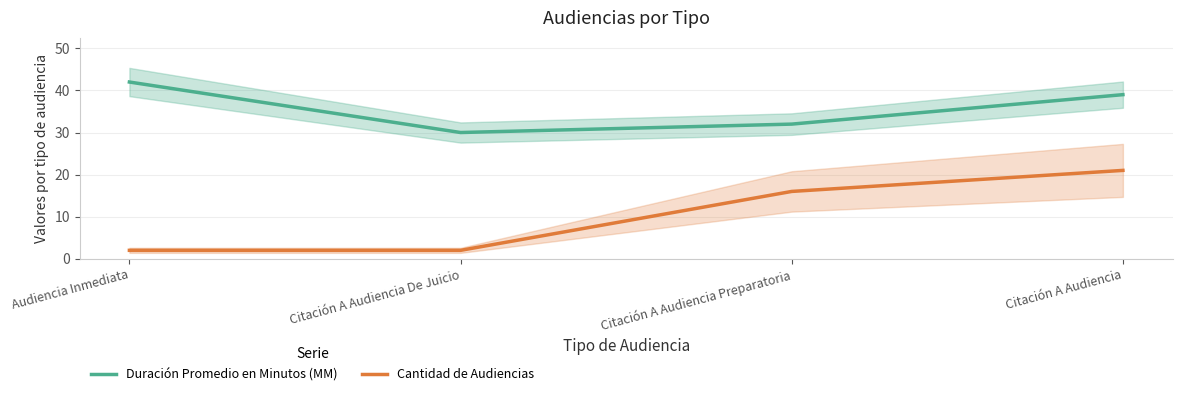

Reading left to right, list all the values displayed in this chart.

Duración Promedio en Minutos (MM): 42	30	32	39
Cantidad de Audiencias: 2	2	16	21